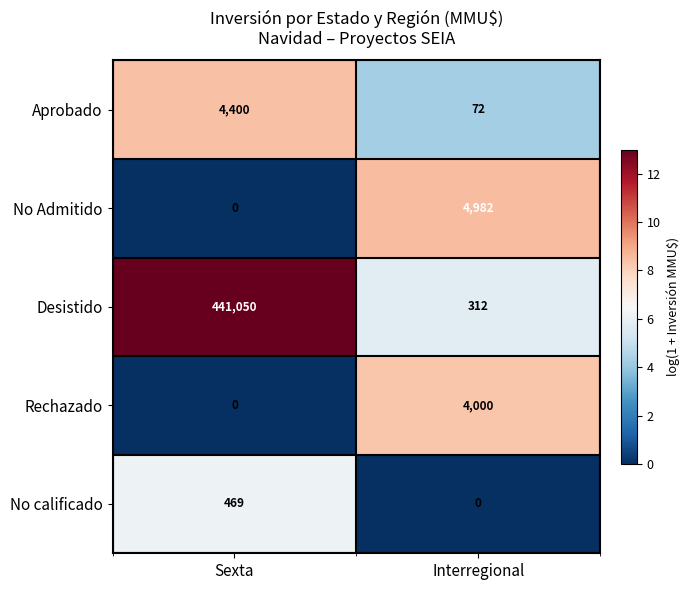

The Aprobado series shows 72 at Interregional. True or false?

True